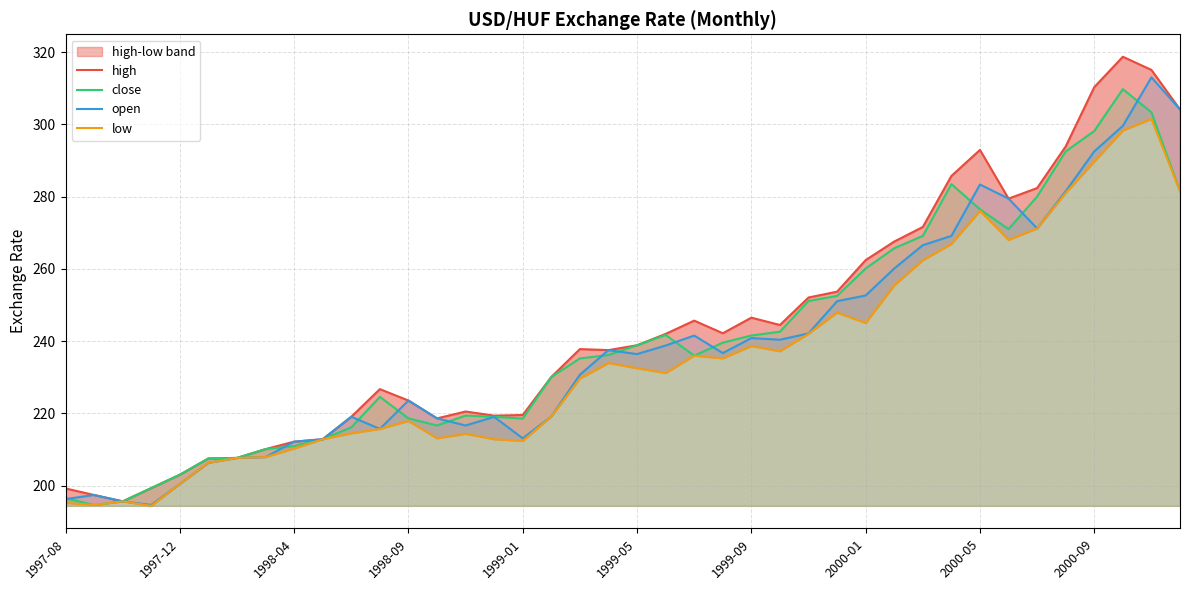

True or false: close has a value of 218.6 at 1998-09.

True